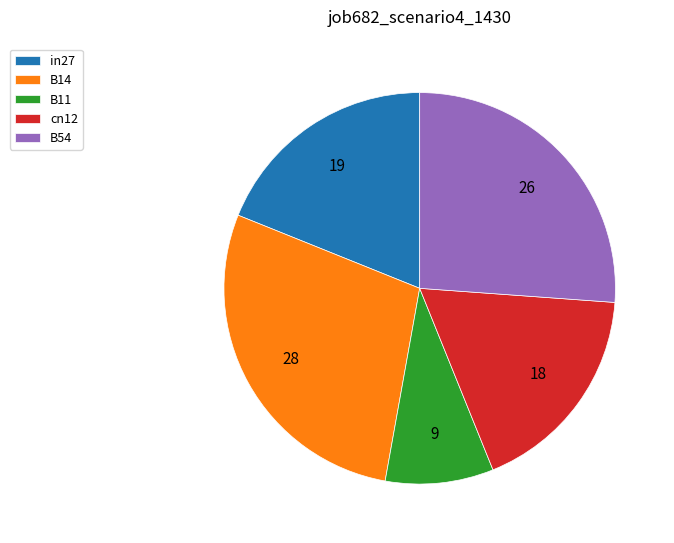

True or false: cn12 accounts for 18% of the total.

True